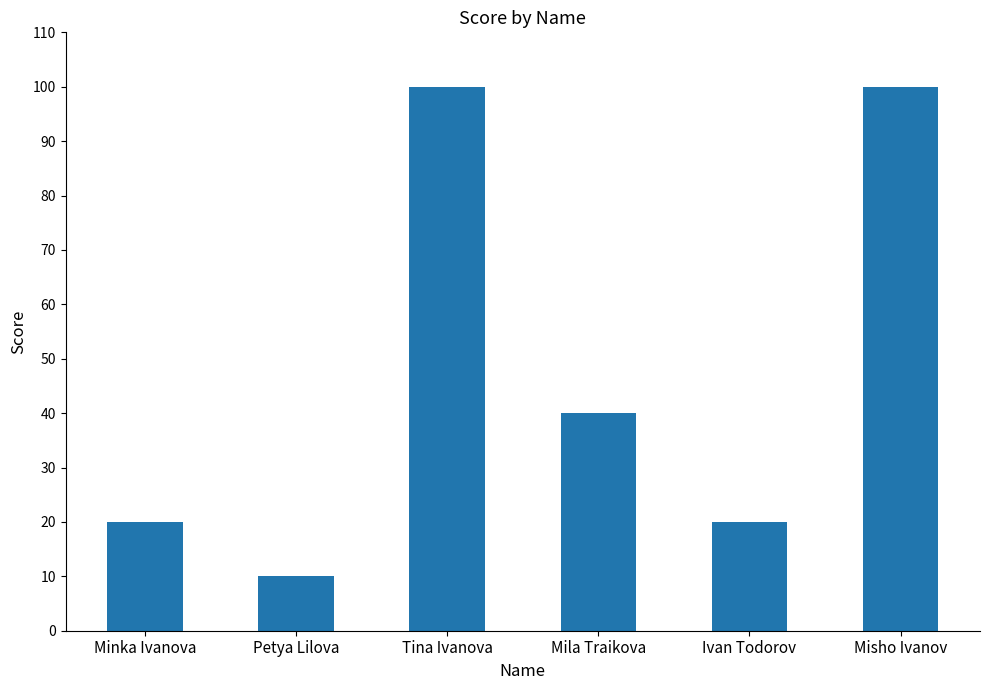

What position from the right is Ivan Todorov?

2